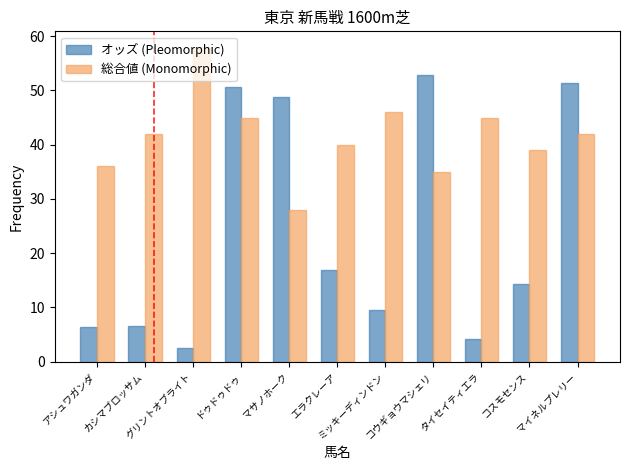

At which label does 総合値 (Monomorphic) reach its peak?

グリントオブライト